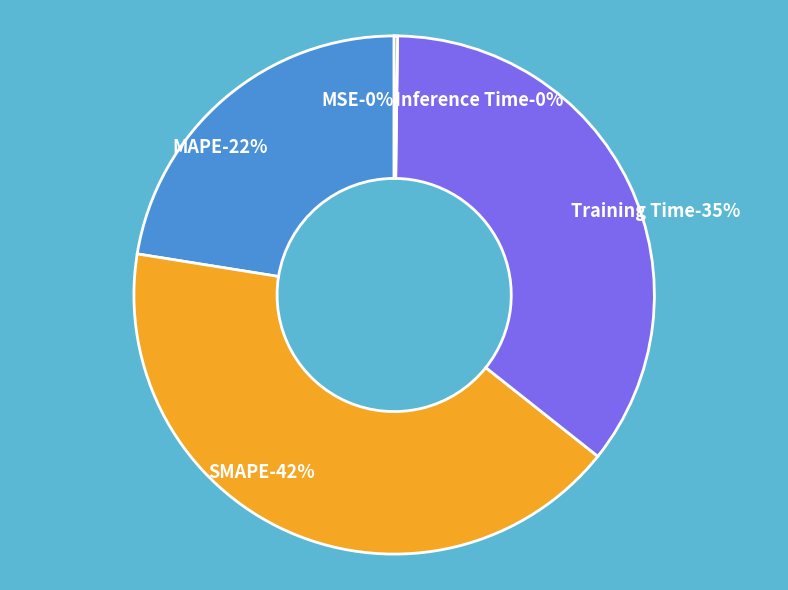

Which slice is the largest?

SMAPE